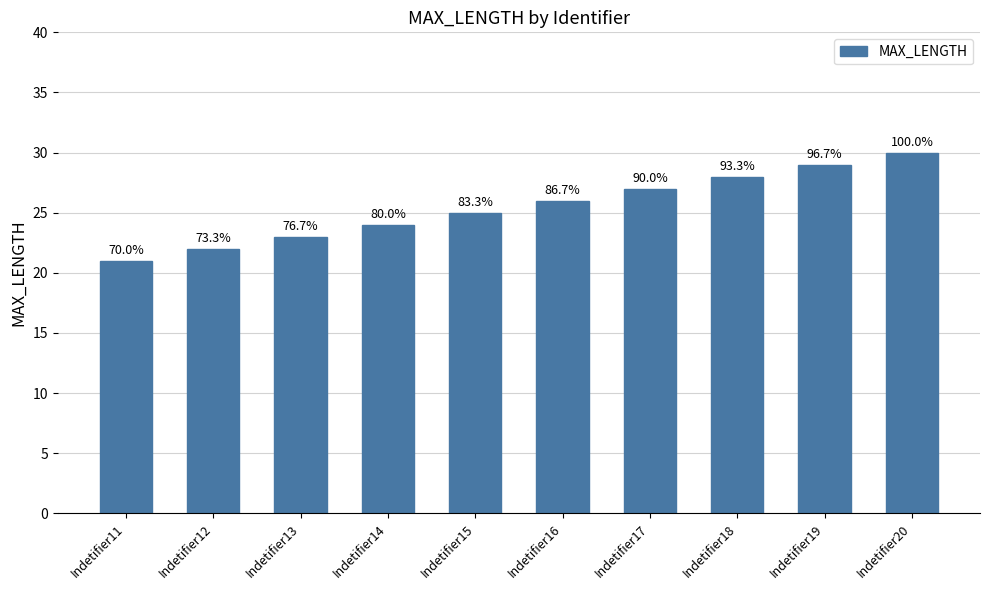

How many bars are there in total?

10